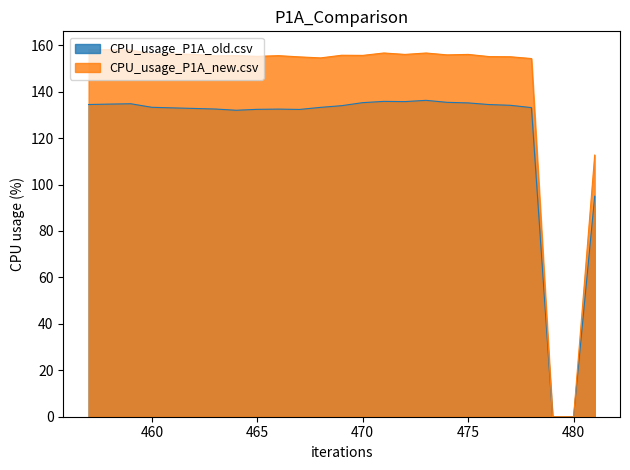

Is it true that CPU_usage_P1A_old.csv equals 211.8 at 460?

False